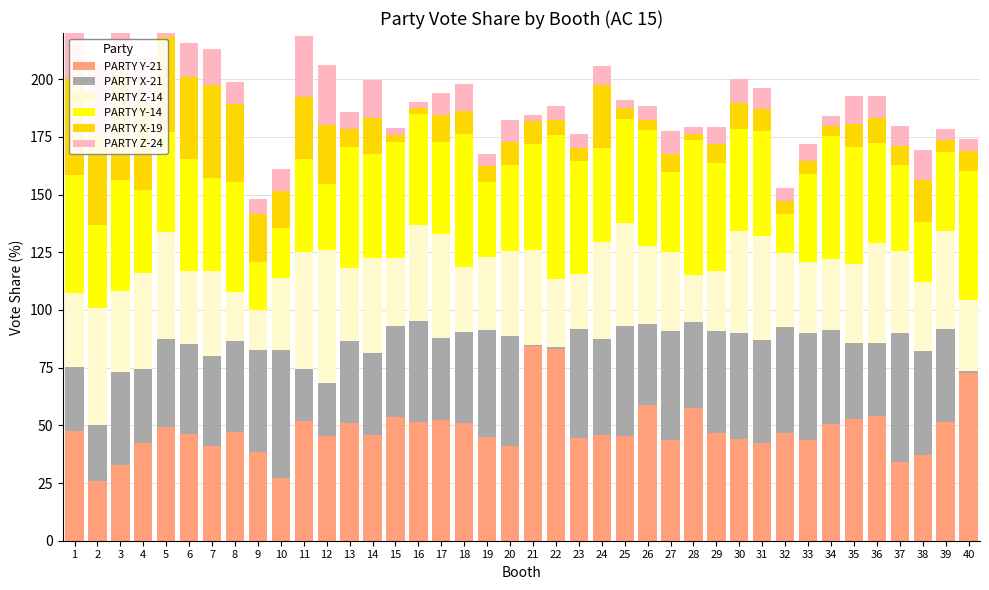

What are all the series names shown in the legend?

PARTY Y-21, PARTY X-21, PARTY Z-14, PARTY Y-14, PARTY X-19, PARTY Z-24